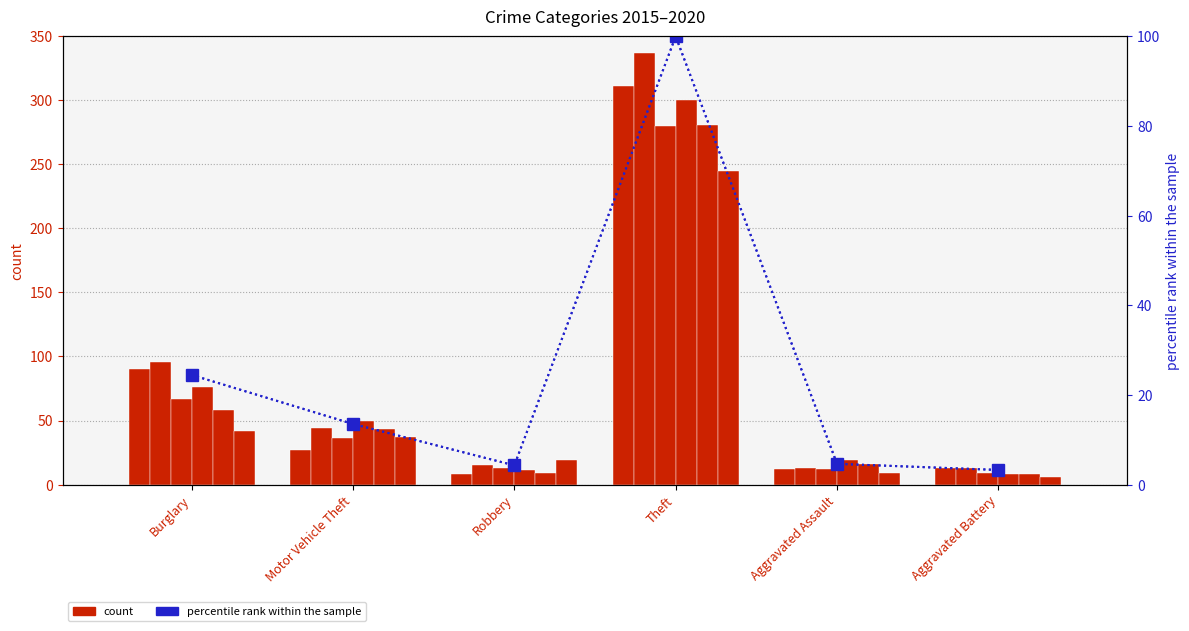

List the labels in order of value, smallest first.

Aggravated Battery, Robbery, Aggravated Assault, Motor Vehicle Theft, Burglary, Theft